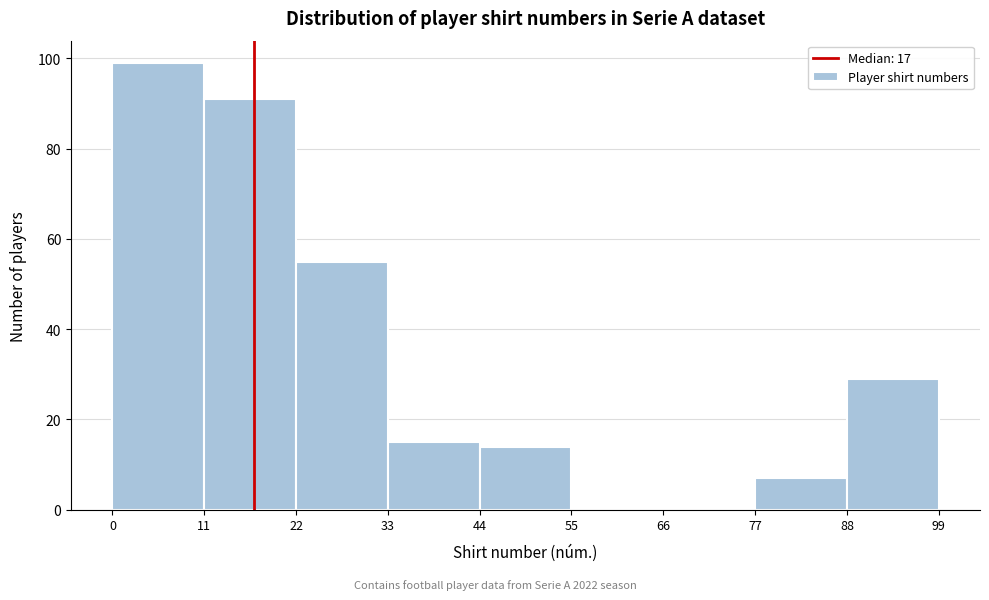

Reading left to right, list every bar in this chart as the range it spans on the x-axis followed by its height. The values are not printed on the chart, so give them approximately, as read against the axis.

0 to 11: 100
11 to 22: 92
22 to 33: 56
33 to 44: 16
44 to 55: 14
55 to 66: 0
66 to 77: 0
77 to 88: 8
88 to 99: 30